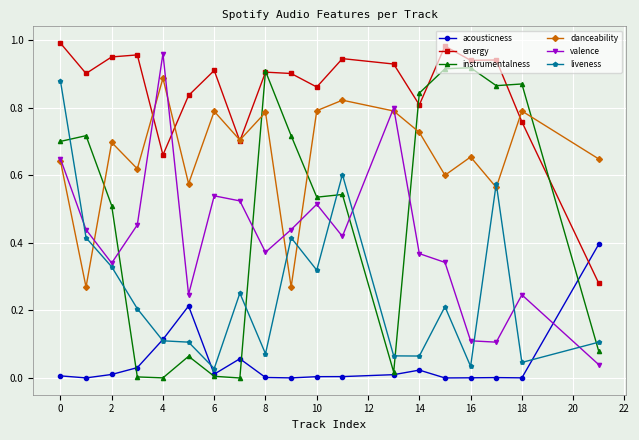

Which series has the largest total across all categories?

energy